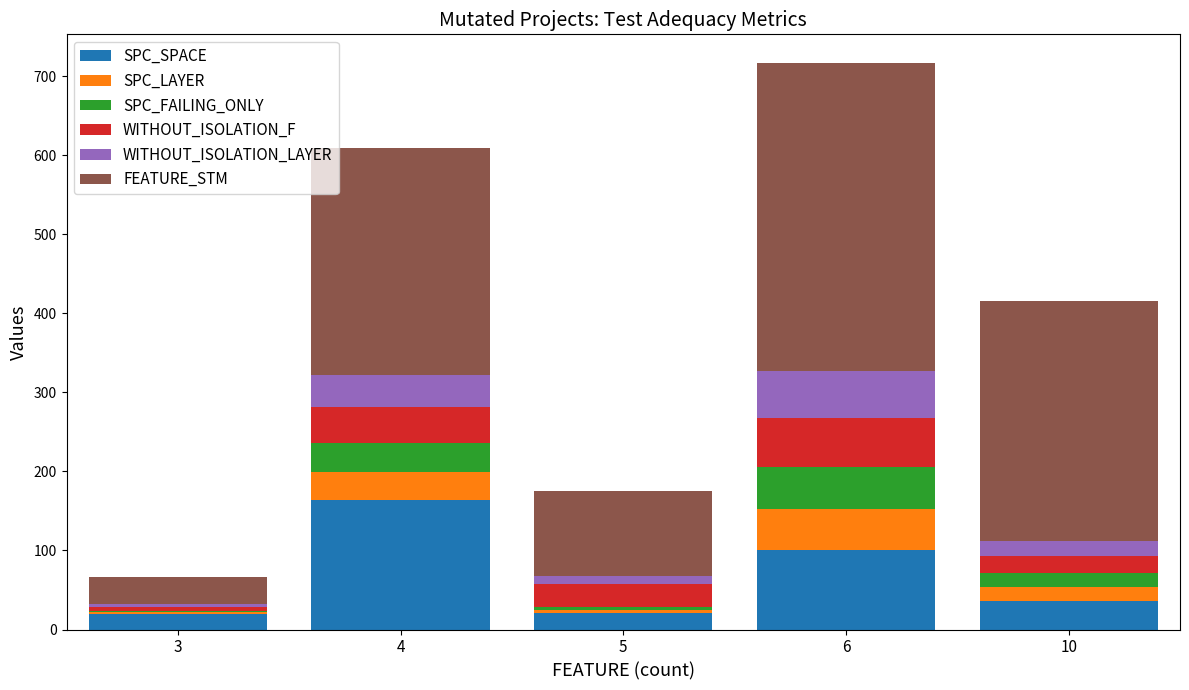

At which category is the sum across all series the highest?

6